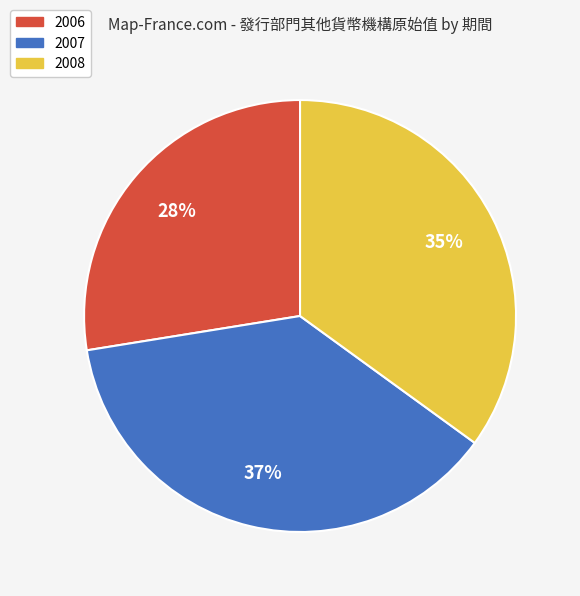

Which category has the smallest portion of the pie?

2006